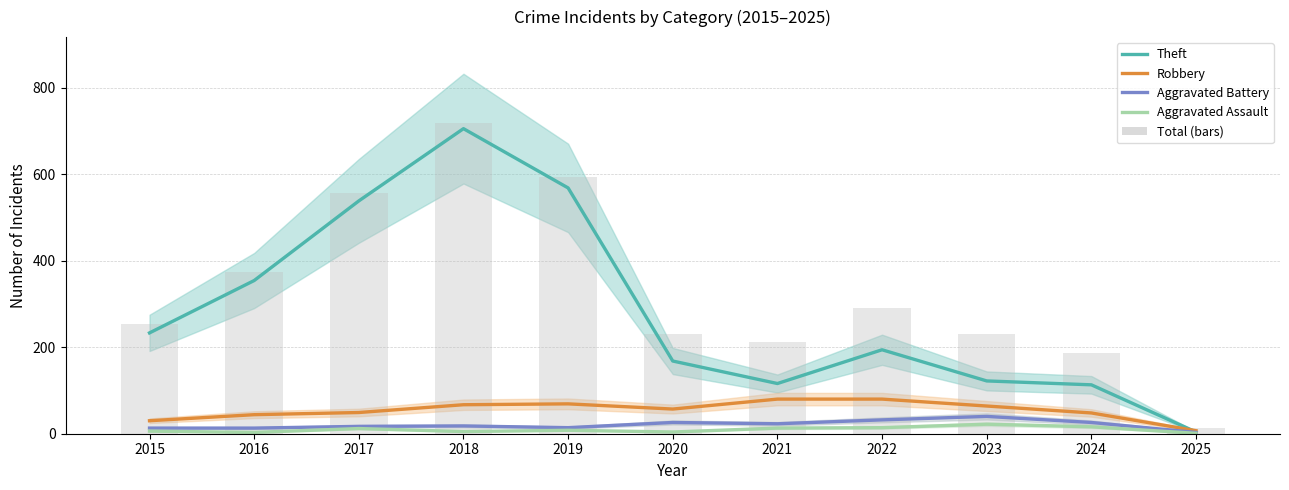

What is the average value of the Aggravated Battery series?

20.5